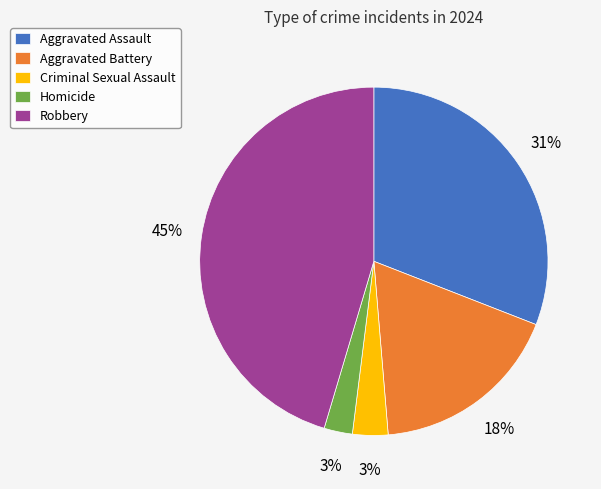

Is it true that Aggravated Battery is 4% of the pie?

False